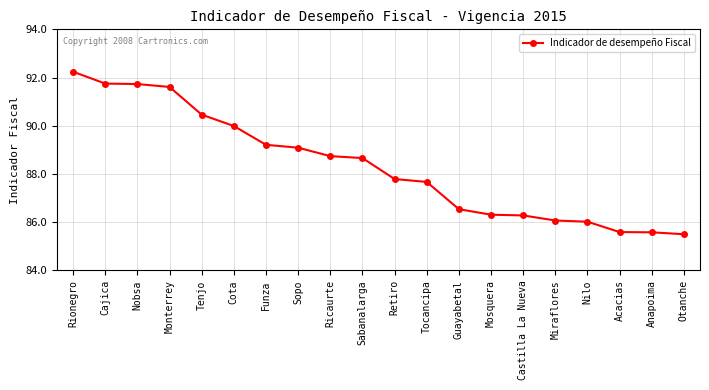

What is the difference between the values at Cajica and Anapoima?

6.2